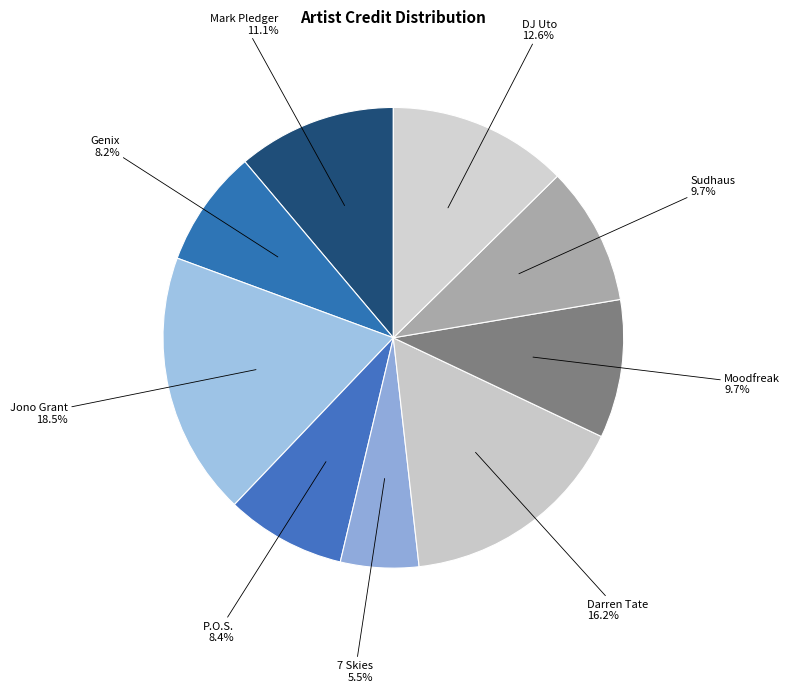

What is the ratio of the value at P.O.S. to the value at DJ Uto?

0.7